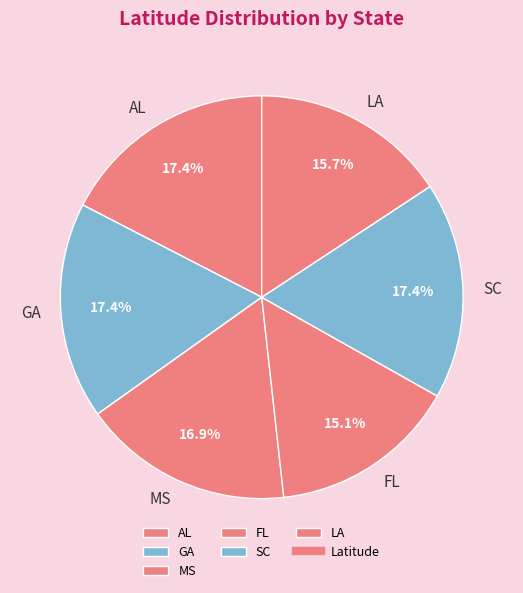

Is it true that LA is 16% of the pie?

True